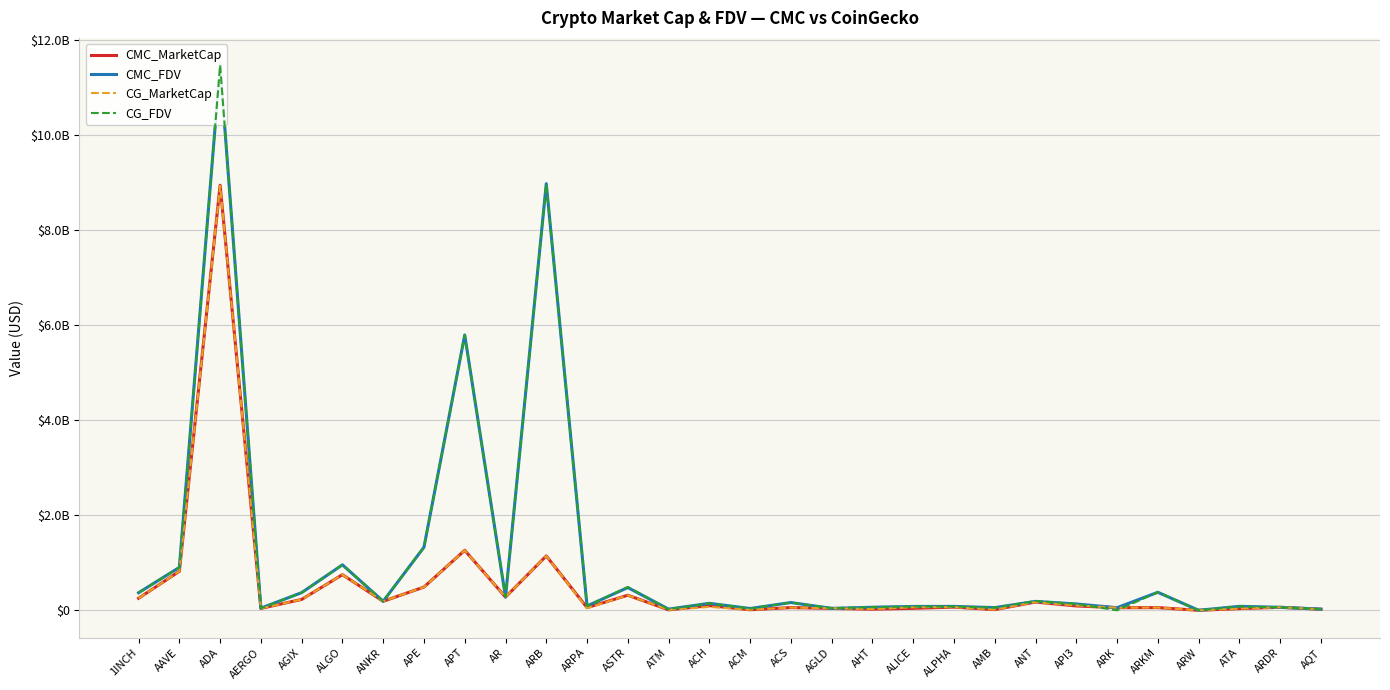

True or false: CMC_FDV and CG_MarketCap cross at least once.

True